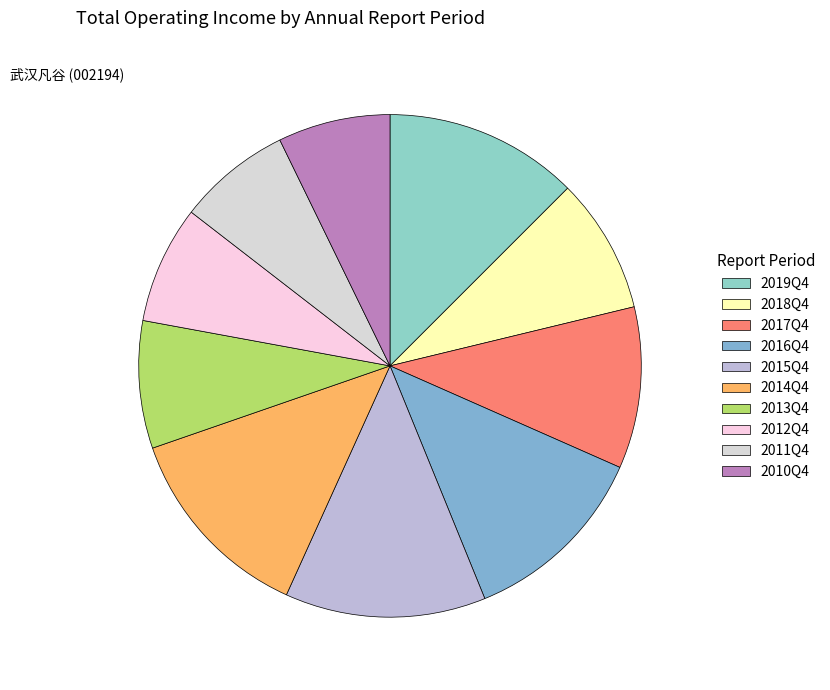

Which has a higher value, 2019Q4 or 2013Q4?

2019Q4